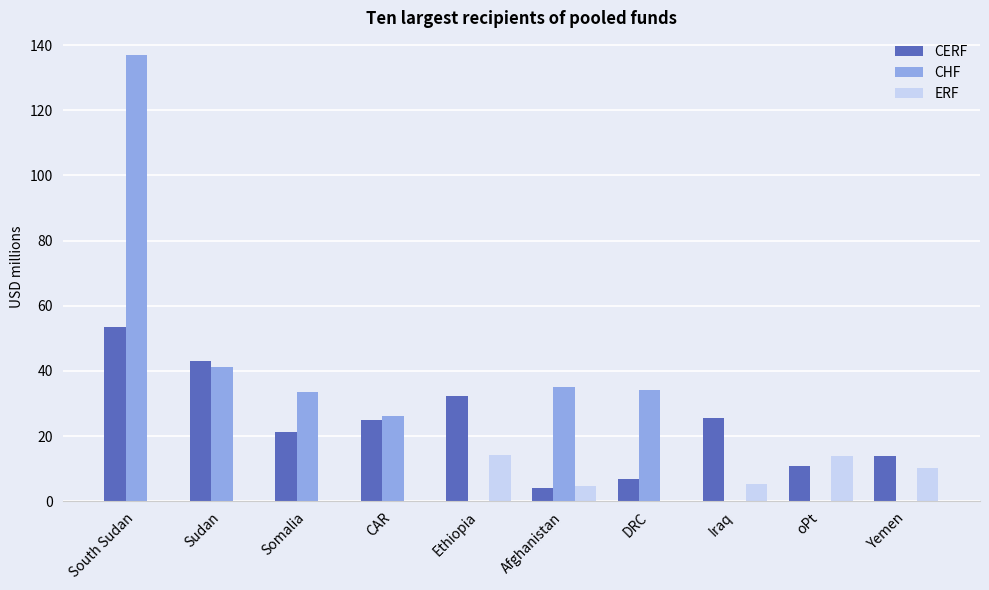

Does the chart contain stacked bars?

No